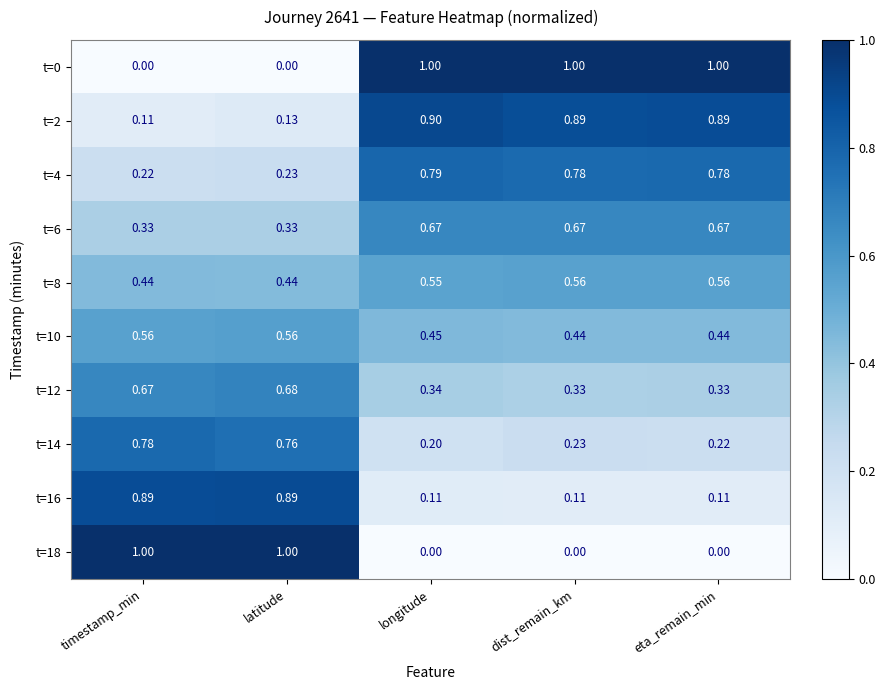

How many values in t=0 are above zero?

3